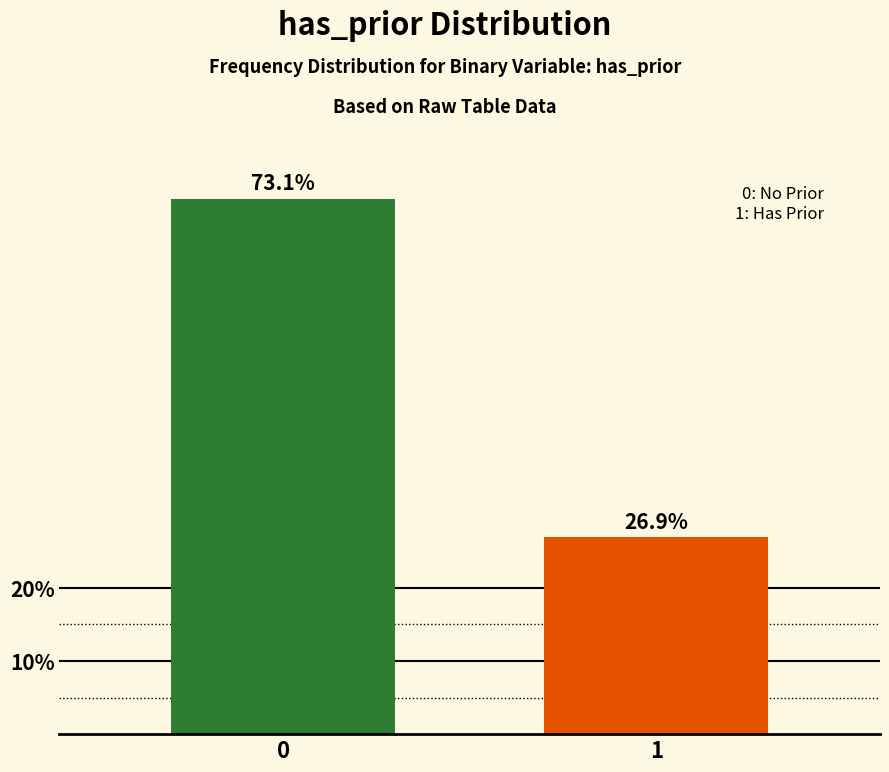

Reading left to right, extract all data points from this chart.

73.1	26.9